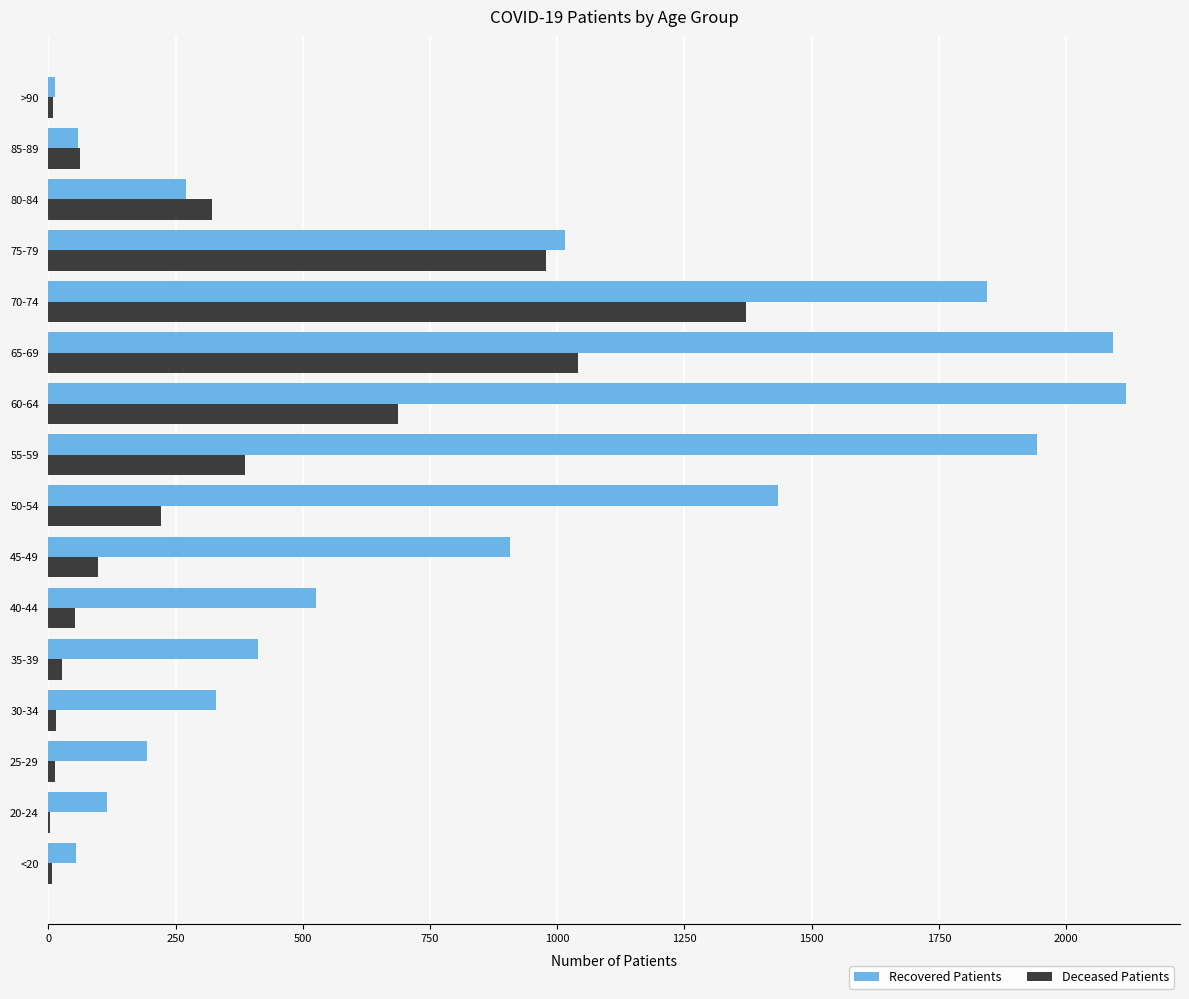

Between 35-39 and 45-49, which series saw the biggest shift?

Recovered Patients